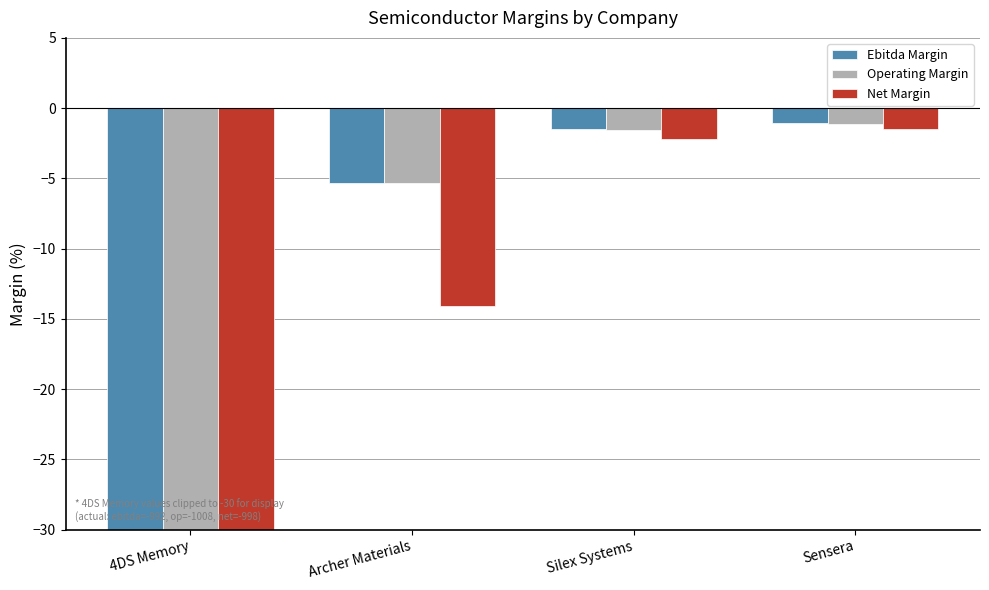

At which label does Net Margin reach its peak?

Sensera